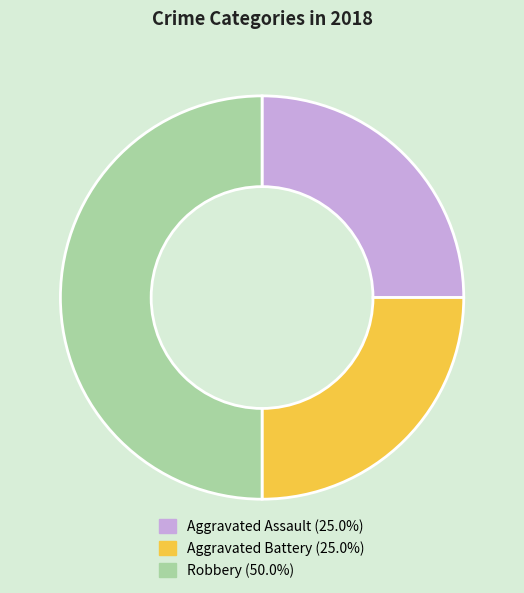

What is the largest slice in the pie chart?

Robbery